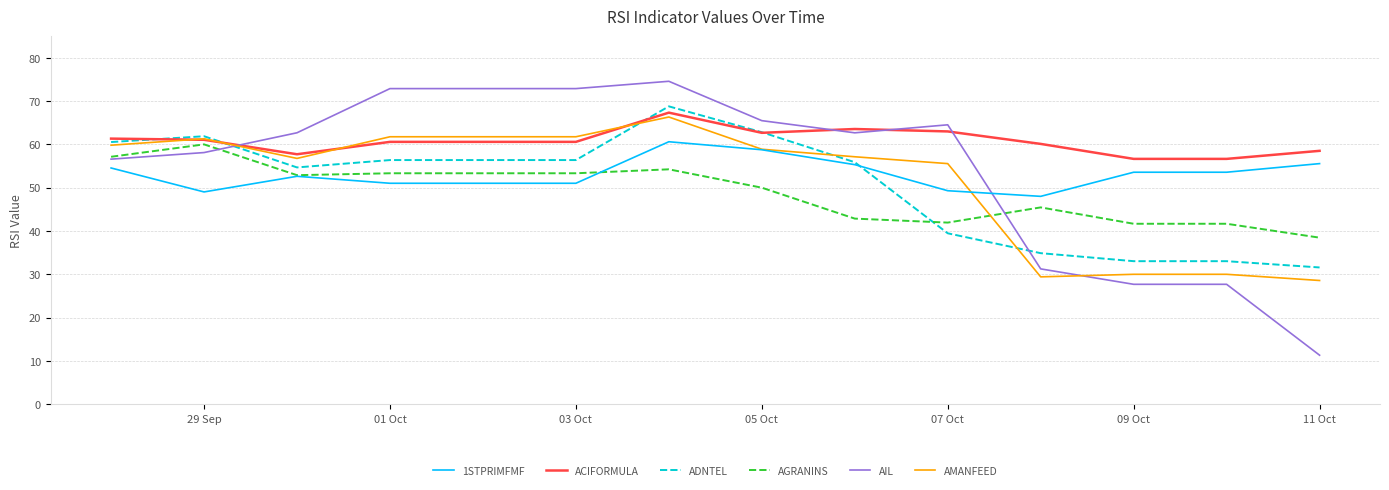

What is the greatest value displayed?

74.6